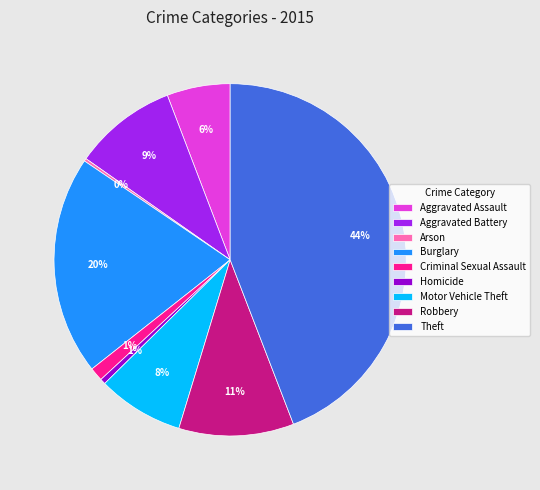

Do Theft and Burglary together represent more than half of the pie?

Yes